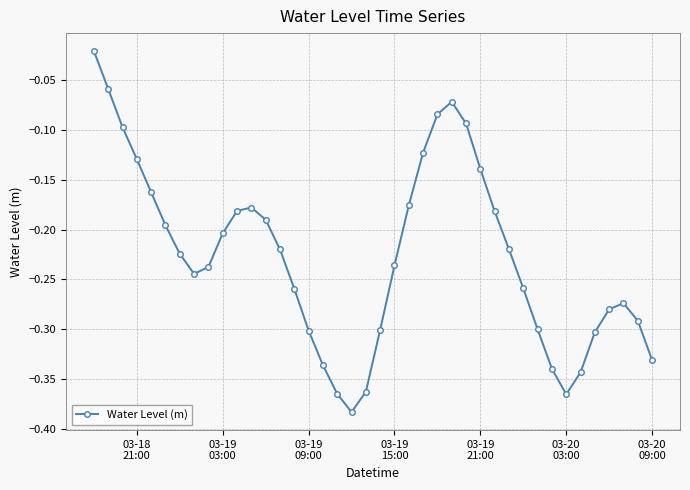

What is the difference between the maximum and minimum values?

0.4